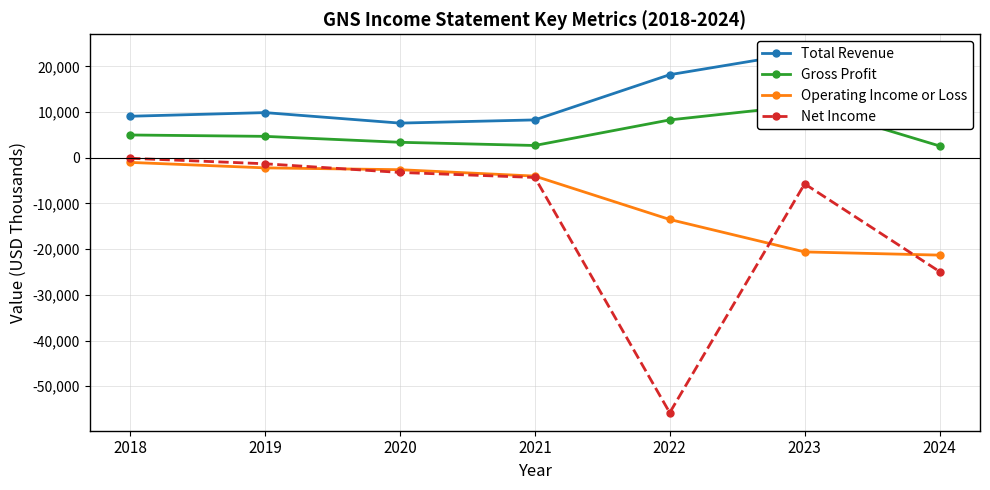

Between 2018 and 2024, which series saw the biggest shift?

Net Income